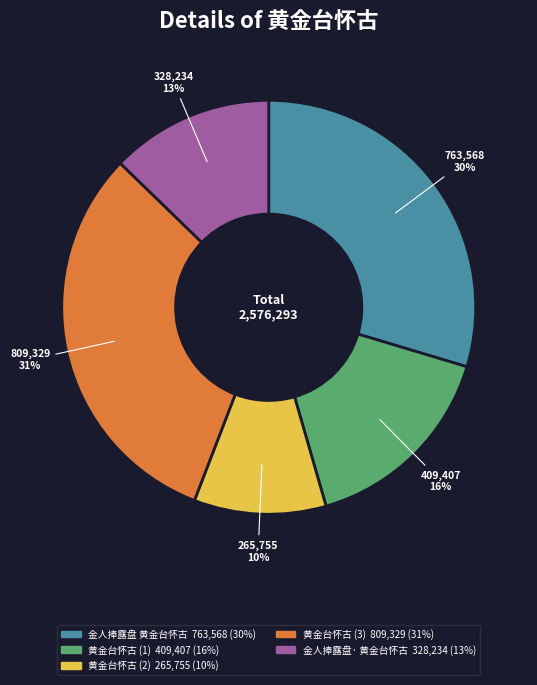

To the nearest percent, what is the difference between the largest and smallest slice percentages?

21%